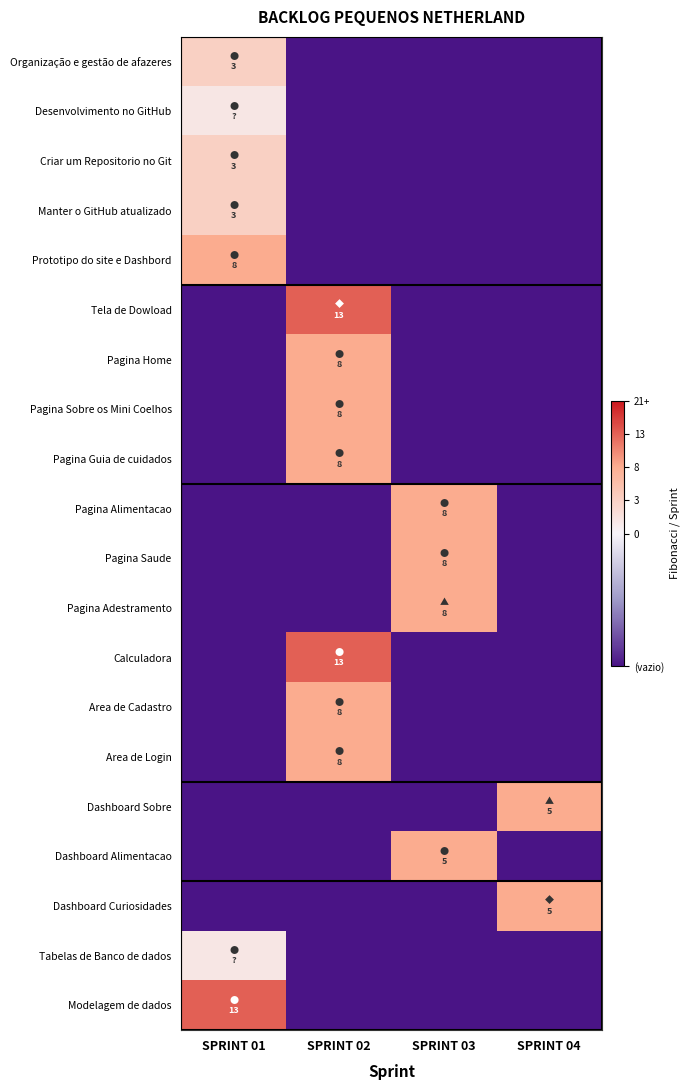

Reading right to left, extract all data points from this chart.

Organização e gestão de afazeres: SPRINT 04=-1.0	SPRINT 03=-1.0	SPRINT 02=-1.0	SPRINT 01=0.5
Desenvolvimento no GitHub: SPRINT 04=-1.0	SPRINT 03=-1.0	SPRINT 02=-1.0	SPRINT 01=0.2
Criar um Repositorio no Git: SPRINT 04=-1.0	SPRINT 03=-1.0	SPRINT 02=-1.0	SPRINT 01=0.5
Manter o GitHub atualizado: SPRINT 04=-1.0	SPRINT 03=-1.0	SPRINT 02=-1.0	SPRINT 01=0.5
Prototipo do site e Dashbord: SPRINT 04=-1.0	SPRINT 03=-1.0	SPRINT 02=-1.0	SPRINT 01=1.0
Tela de Dowload: SPRINT 04=-1.0	SPRINT 03=-1.0	SPRINT 02=1.5	SPRINT 01=-1.0
Pagina Home: SPRINT 04=-1.0	SPRINT 03=-1.0	SPRINT 02=1.0	SPRINT 01=-1.0
Pagina Sobre os Mini Coelhos: SPRINT 04=-1.0	SPRINT 03=-1.0	SPRINT 02=1.0	SPRINT 01=-1.0
Pagina Guia de cuidados: SPRINT 04=-1.0	SPRINT 03=-1.0	SPRINT 02=1.0	SPRINT 01=-1.0
Pagina Alimentacao: SPRINT 04=-1.0	SPRINT 03=1.0	SPRINT 02=-1.0	SPRINT 01=-1.0
Pagina Saude: SPRINT 04=-1.0	SPRINT 03=1.0	SPRINT 02=-1.0	SPRINT 01=-1.0
Pagina Adestramento: SPRINT 04=-1.0	SPRINT 03=1.0	SPRINT 02=-1.0	SPRINT 01=-1.0
Calculadora: SPRINT 04=-1.0	SPRINT 03=-1.0	SPRINT 02=1.5	SPRINT 01=-1.0
Area de Cadastro: SPRINT 04=-1.0	SPRINT 03=-1.0	SPRINT 02=1.0	SPRINT 01=-1.0
Area de Login: SPRINT 04=-1.0	SPRINT 03=-1.0	SPRINT 02=1.0	SPRINT 01=-1.0
Dashboard Sobre: SPRINT 04=1.0	SPRINT 03=-1.0	SPRINT 02=-1.0	SPRINT 01=-1.0
Dashboard Alimentacao: SPRINT 04=-1.0	SPRINT 03=1.0	SPRINT 02=-1.0	SPRINT 01=-1.0
Dashboard Curiosidades: SPRINT 04=1.0	SPRINT 03=-1.0	SPRINT 02=-1.0	SPRINT 01=-1.0
Tabelas de Banco de dados: SPRINT 04=-1.0	SPRINT 03=-1.0	SPRINT 02=-1.0	SPRINT 01=0.2
Modelagem de dados: SPRINT 04=-1.0	SPRINT 03=-1.0	SPRINT 02=-1.0	SPRINT 01=1.5